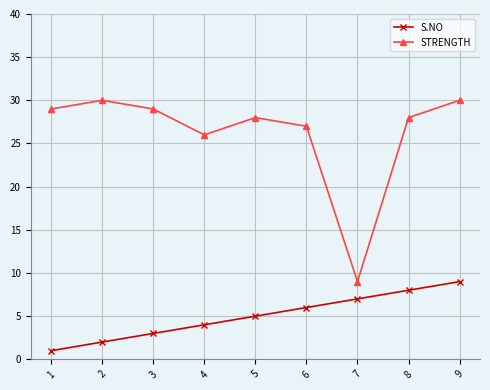

True or false: S.NO and STRENGTH cross at least once.

False